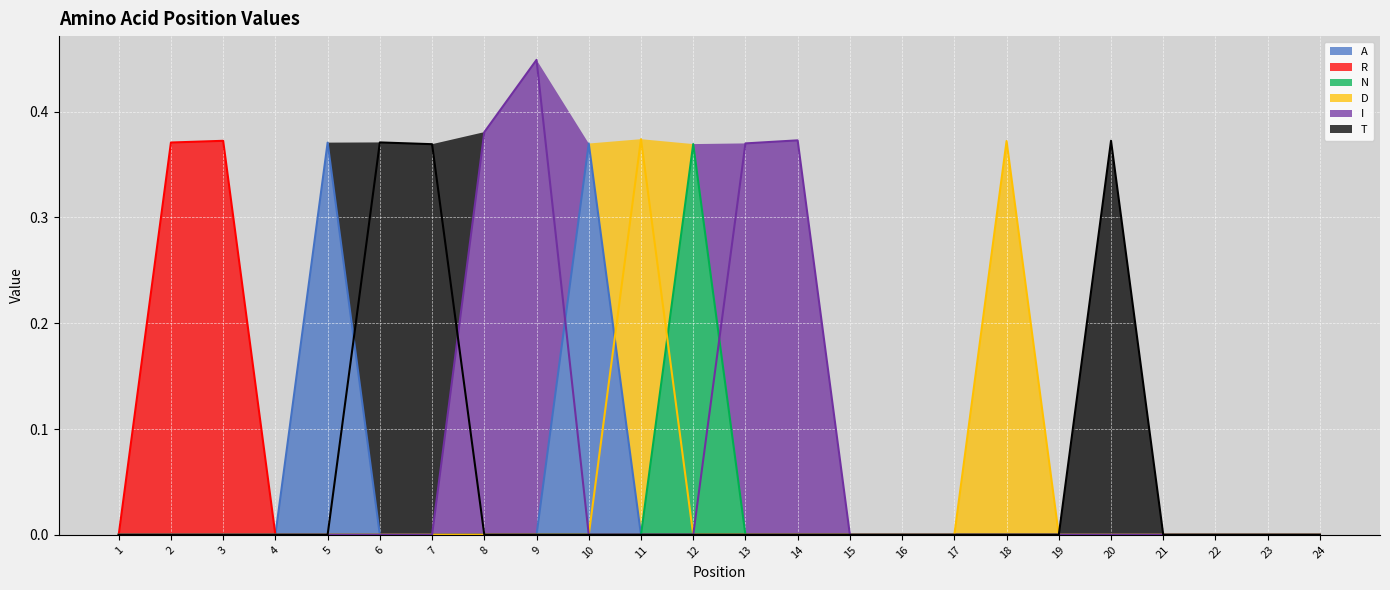

Is the value of D at 16 greater than the value of R at 18?

No